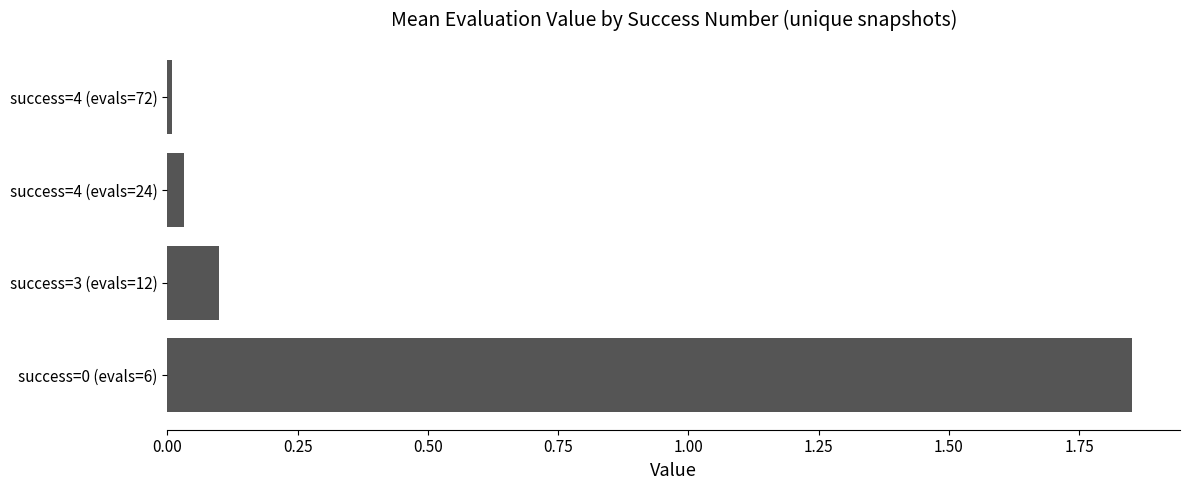

The value at success=3 (evals=12) is 0.1. True or false?

True